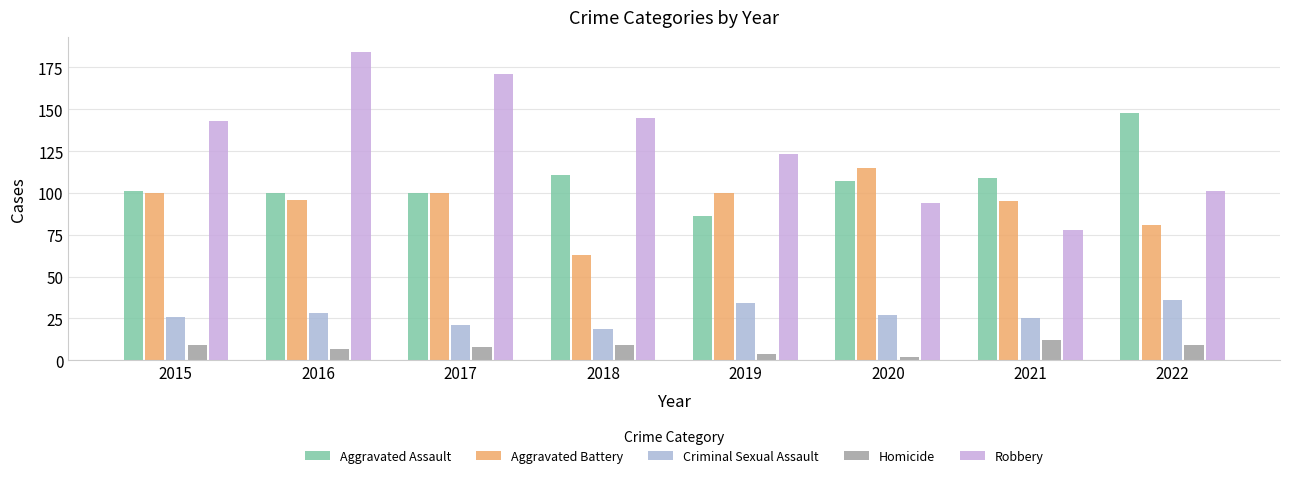

True or false: Homicide has a value of 9 at 2015.

True